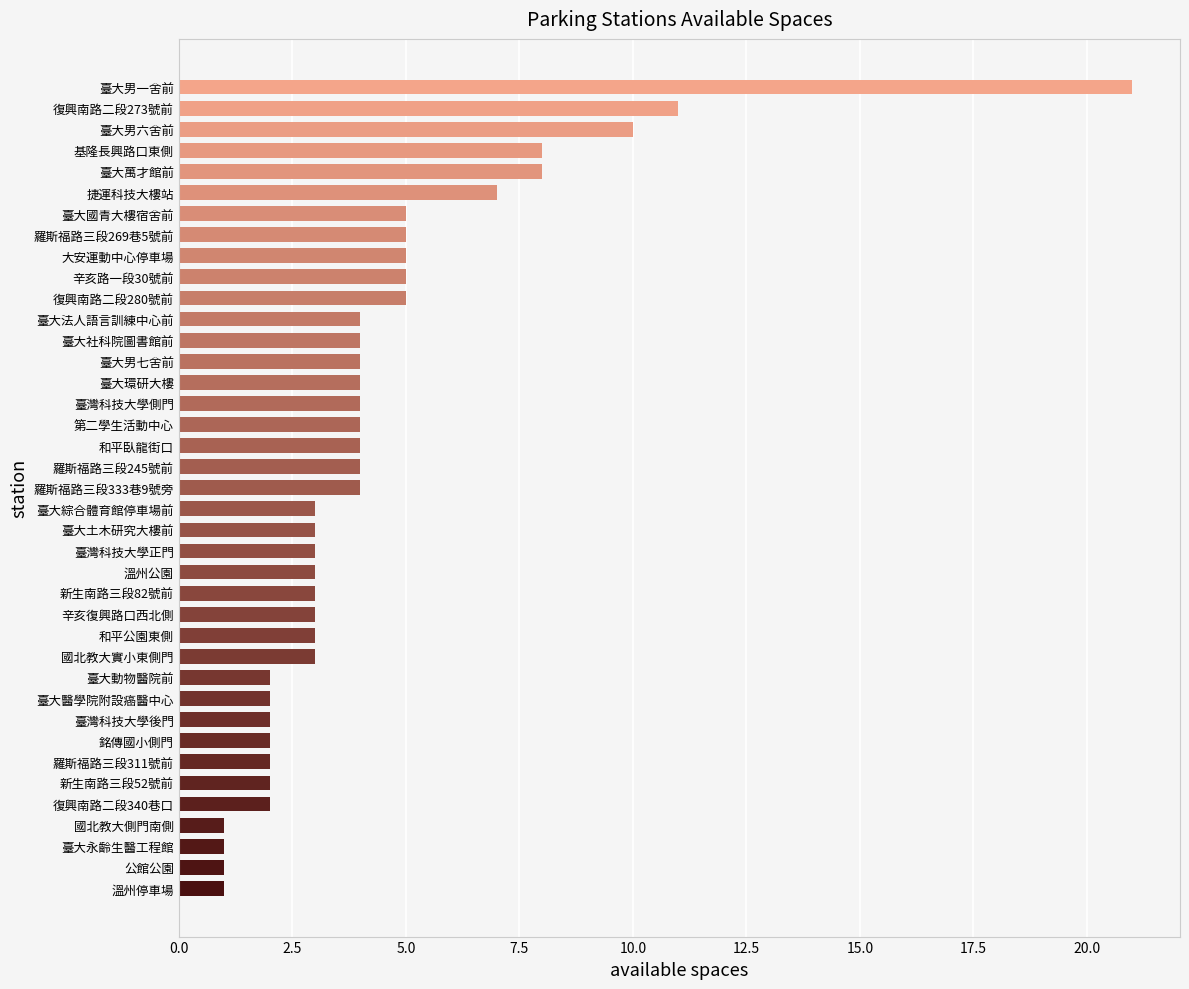

What is the ratio of the value at 臺大國青大樓宿舍前 to the value at 臺灣科技大學後門?

2.5